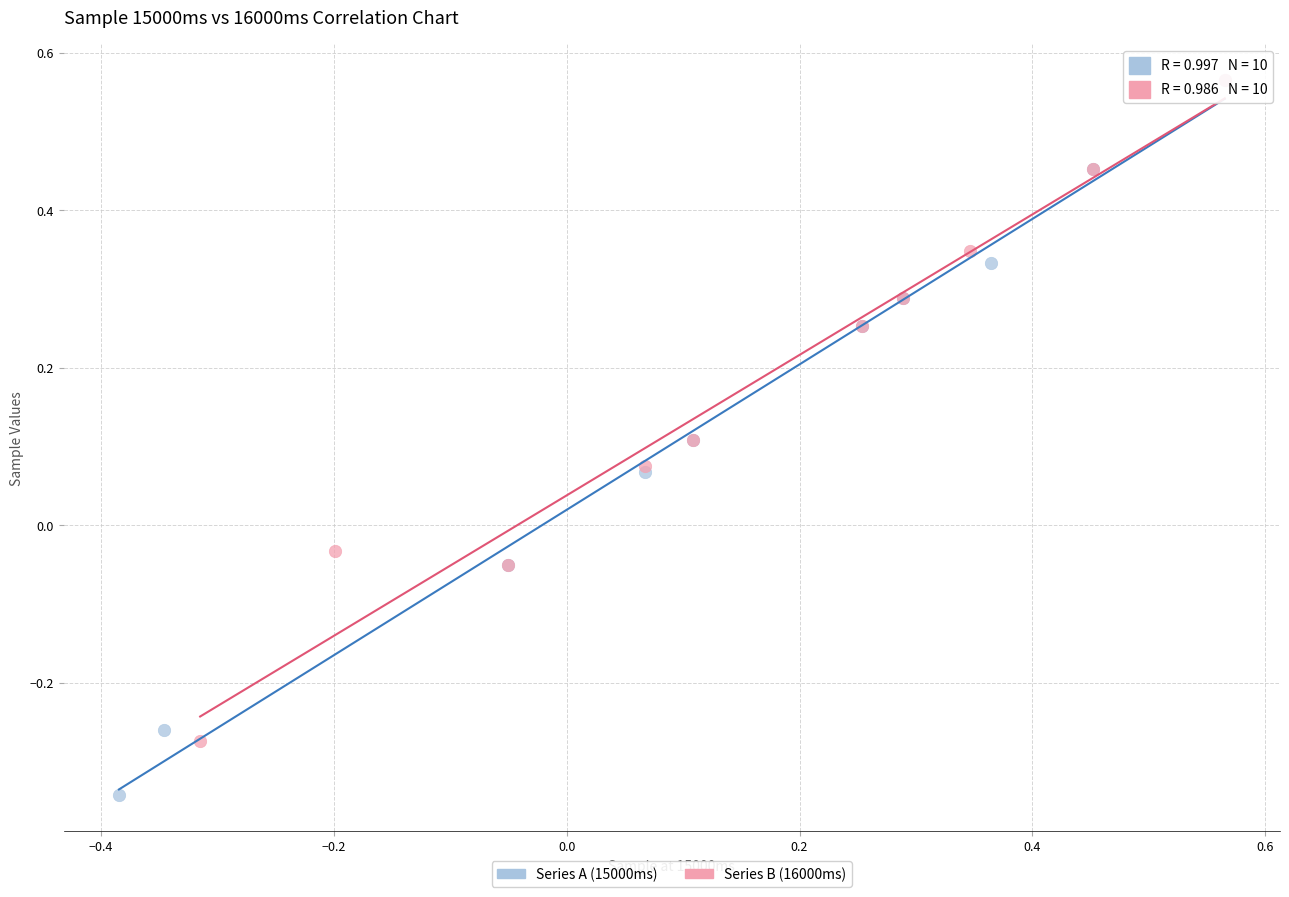

Which series has the widest spread of Y values?

Series A (15000ms)